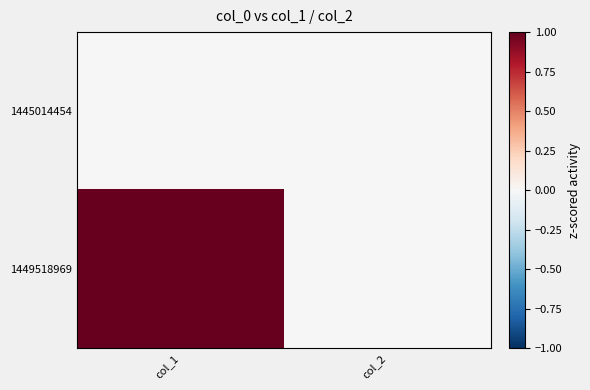

Reading left to right, what are all the values shown in this chart?

1445014454: col_1=0	col_2=0
1449518969: col_1=1	col_2=0